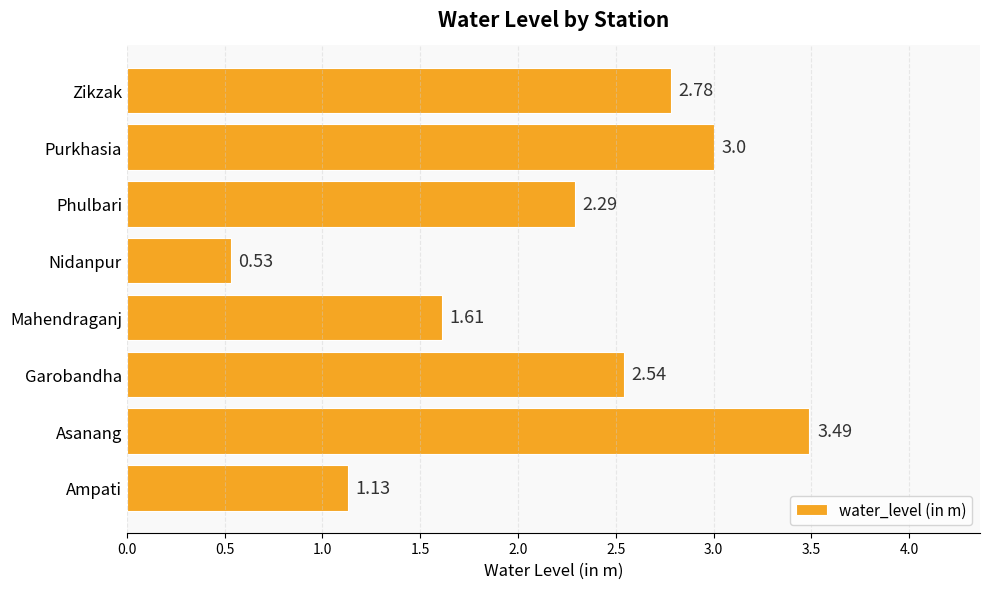

Where is the data nearest to the value 2?

Phulbari